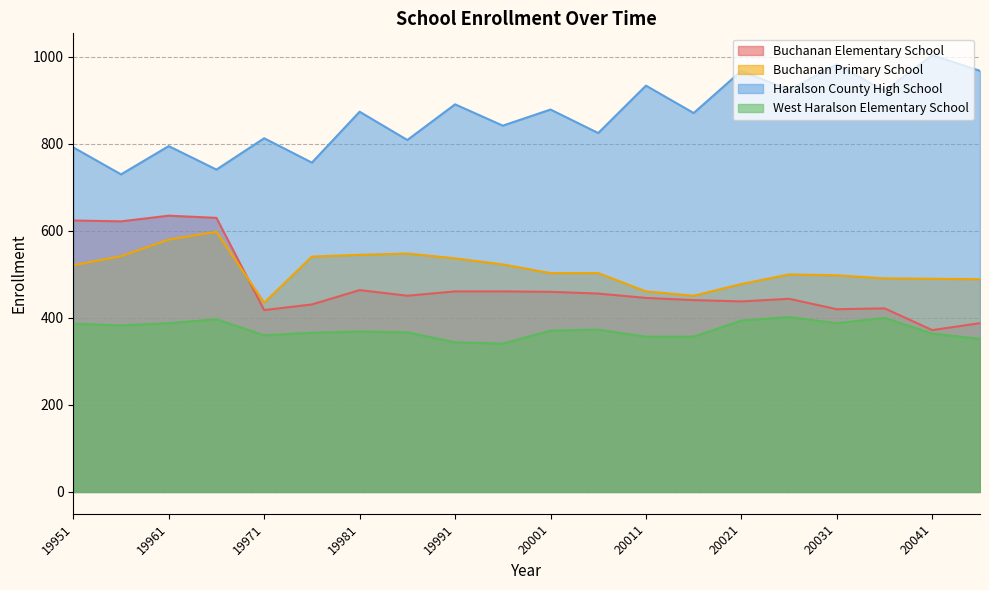

Is the value of Buchanan Primary School at 19963 greater than the value of Buchanan Elementary School at 20023?

Yes